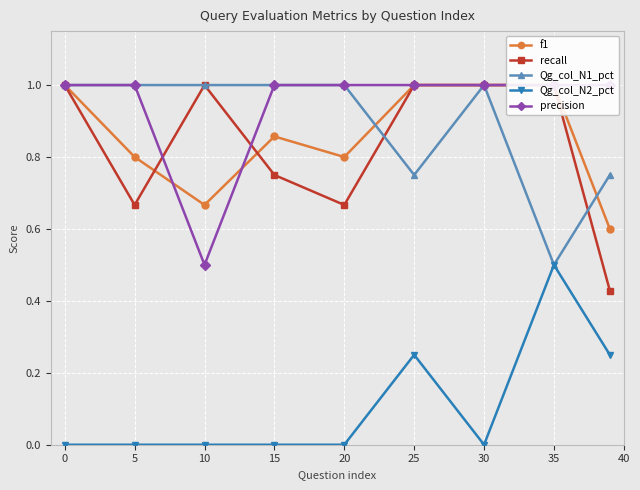

What is the maximum value for Qg_col_N1_pct?

1.0